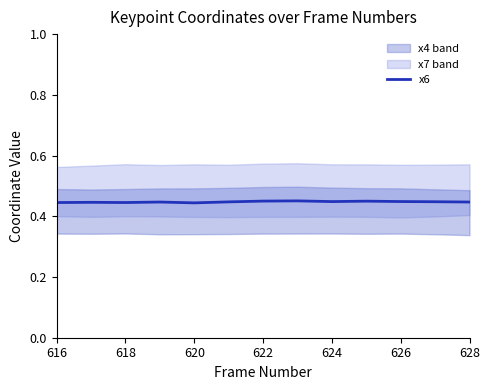

Is it true that x6 equals 0.6 at 618?

False